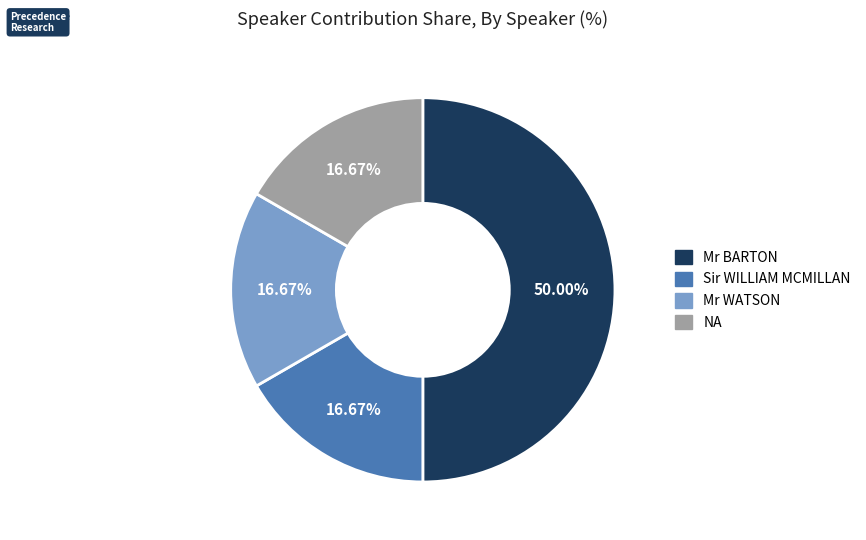

Which category has the biggest portion of the pie?

Mr BARTON